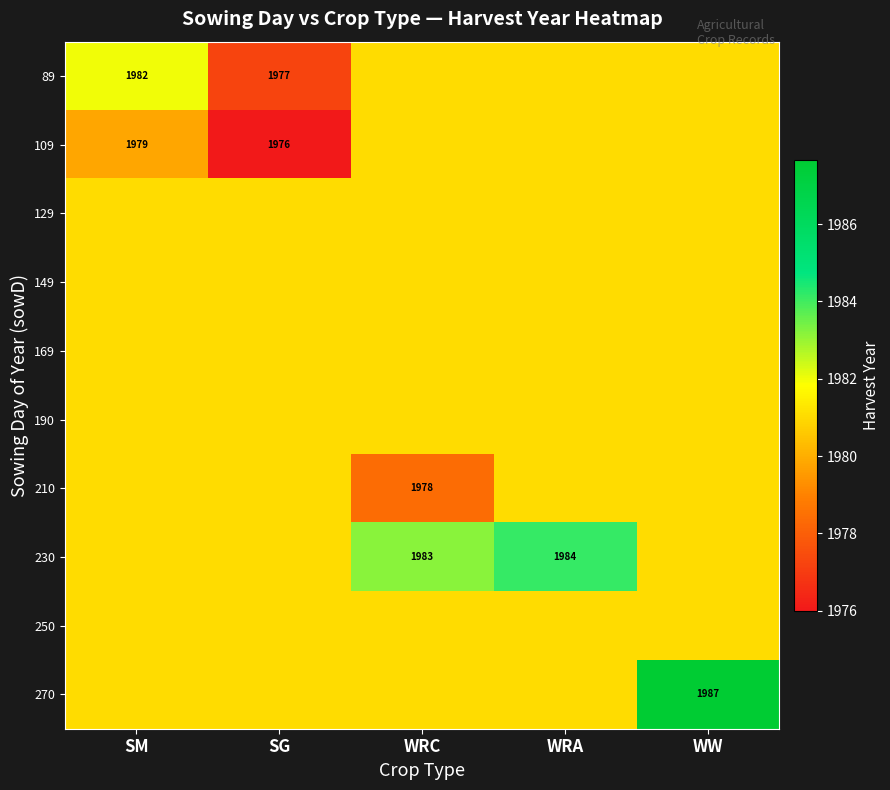

At which label does 210 reach its minimum?

WRC